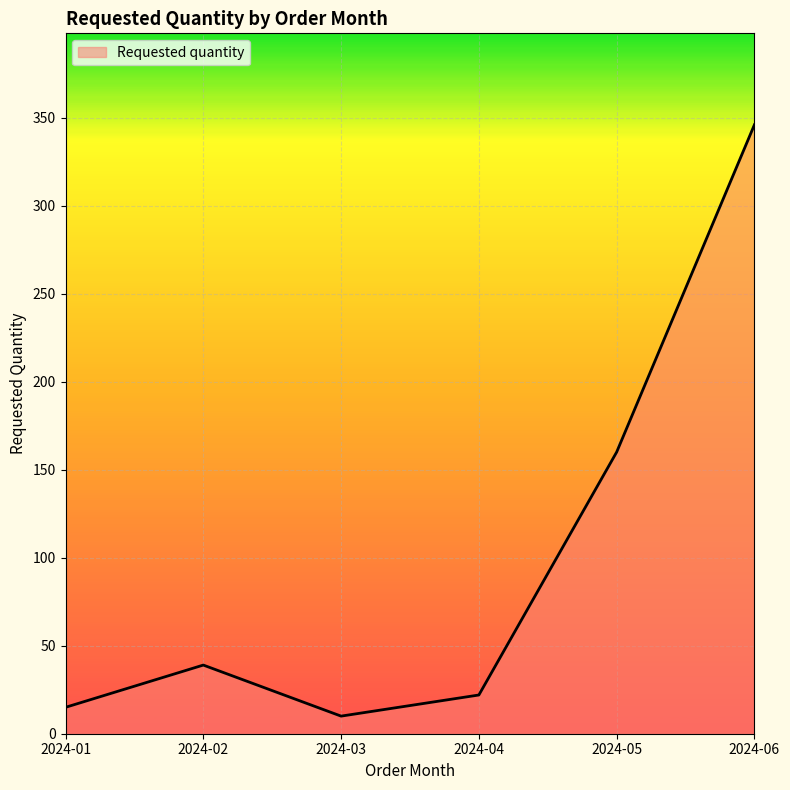

Where is the first local minimum?

2024-03